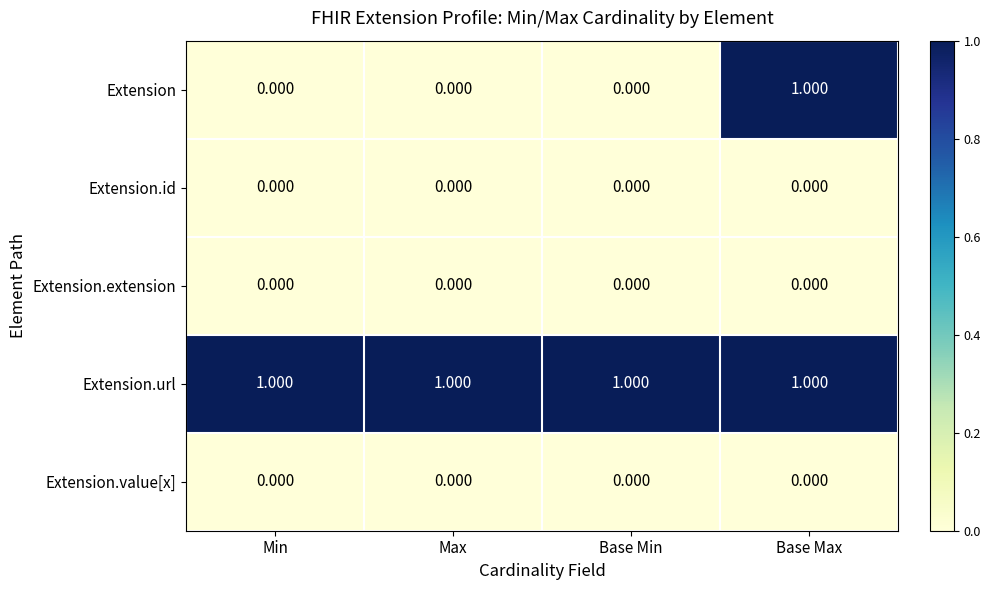

Between Base Min and Base Max, which series saw the biggest shift?

Extension